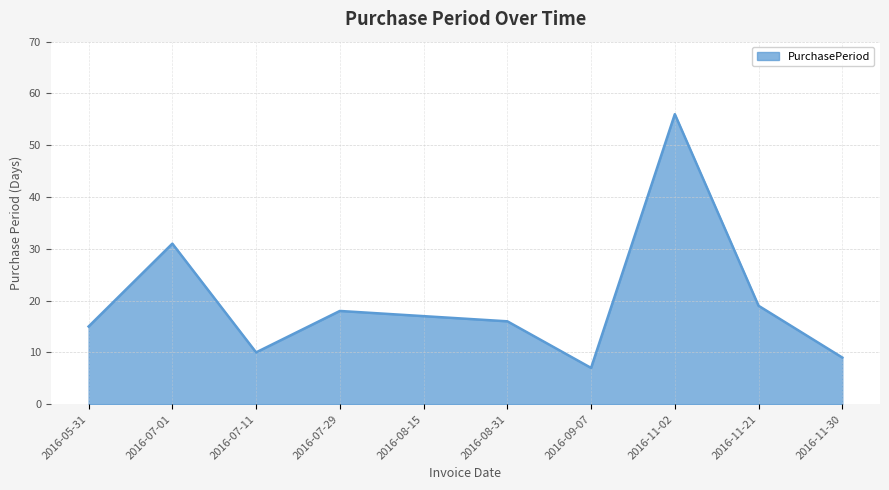

What is the change in value from 2016-08-31 to 2016-09-07?

-9